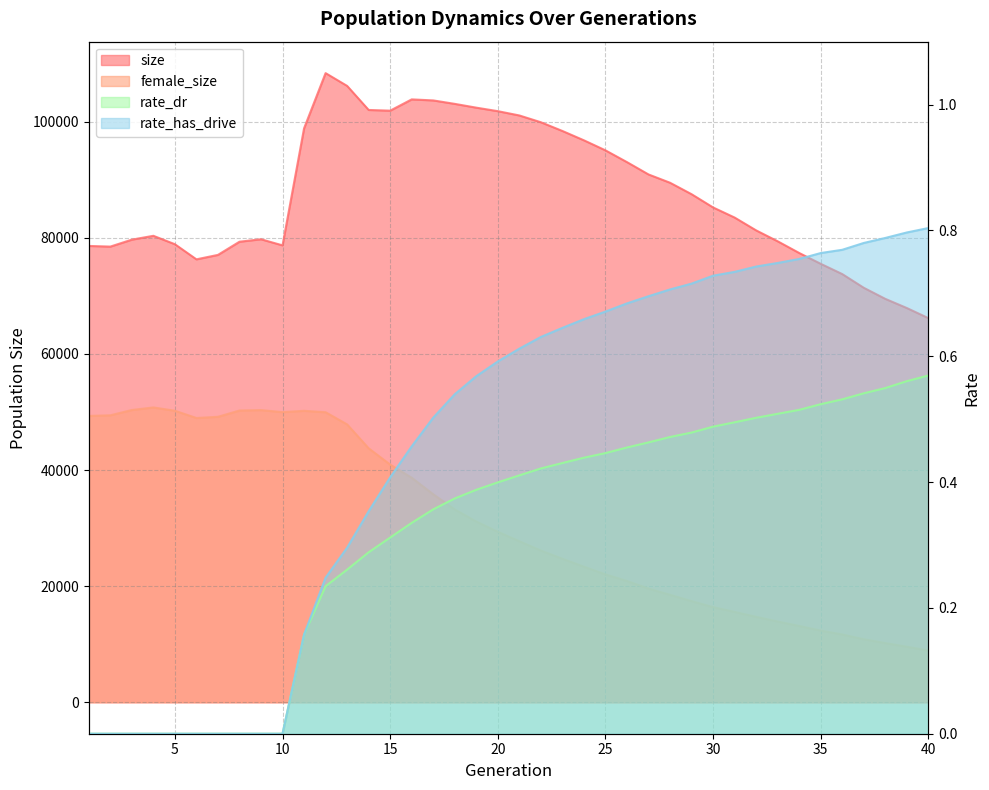

Which has a higher value, 5 or 23?

23